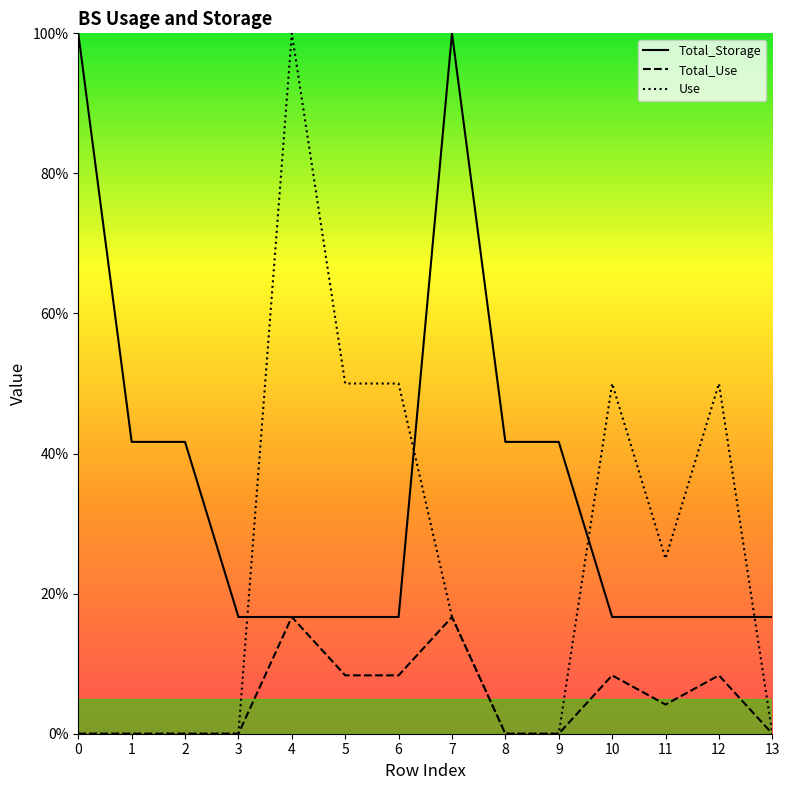

Reading left to right, extract all data points from this chart.

Total_Storage: 100.0	41.7	41.7	16.7	16.7	16.7	16.7	100.0	41.7	41.7	16.7	16.7	16.7	16.7
Total_Use: 0.0	0.0	0.0	0.0	16.7	8.3	8.3	16.7	0.0	0.0	8.3	4.2	8.3	0.0
Use: 0.0	0.0	0.0	0.0	100.0	50.0	50.0	16.7	0.0	0.0	50.0	25.0	50.0	0.0